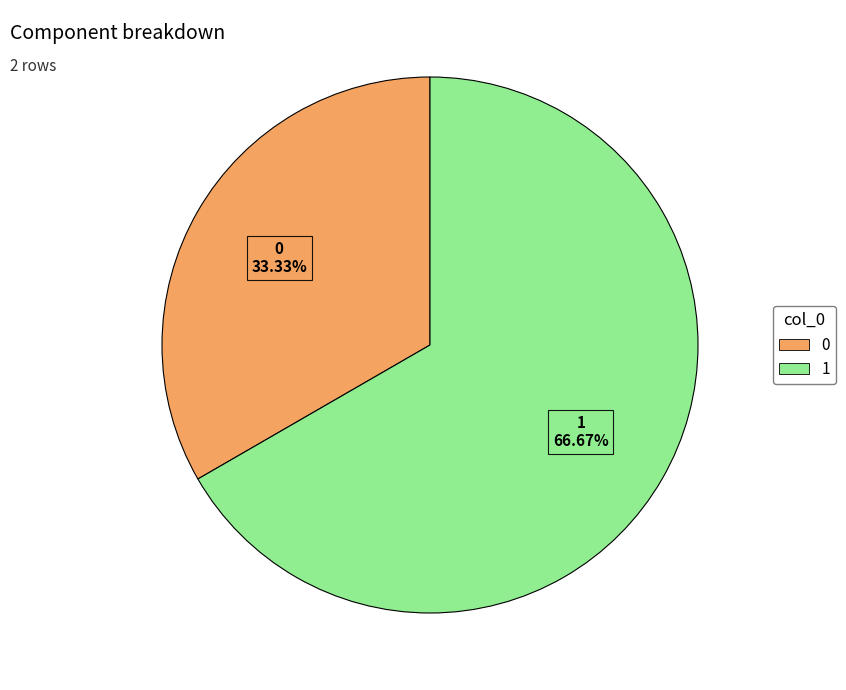

Which category has the biggest portion of the pie?

1